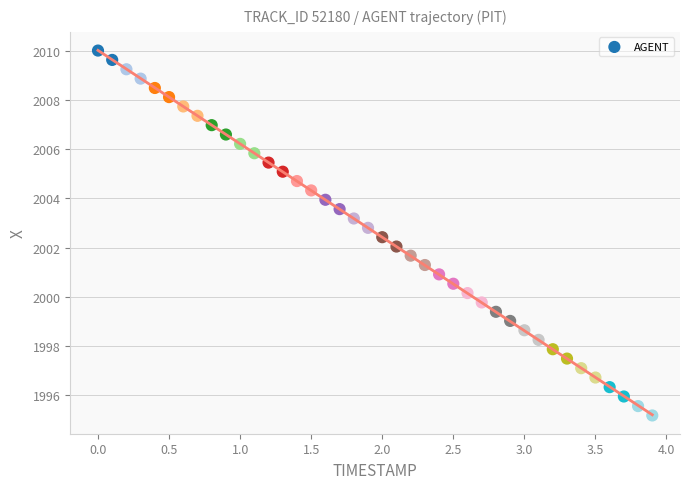

What is the range of Y values (max minus min)?

14.8